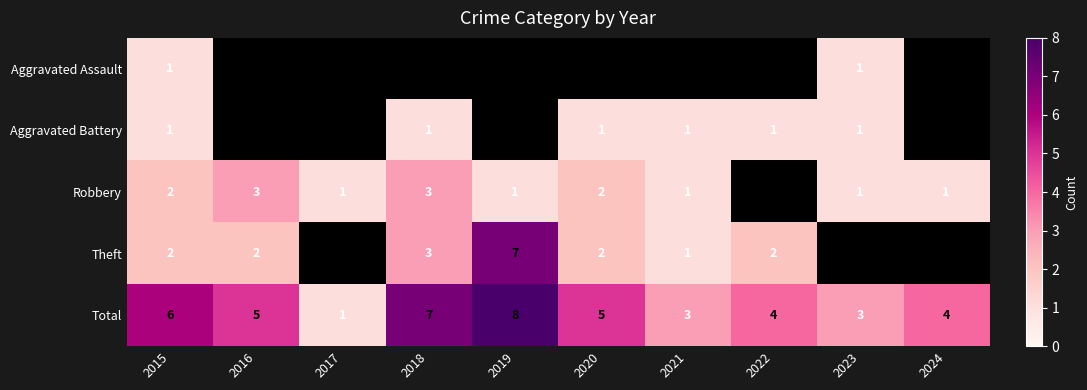

Which label corresponds to the smallest value in the chart?

2015